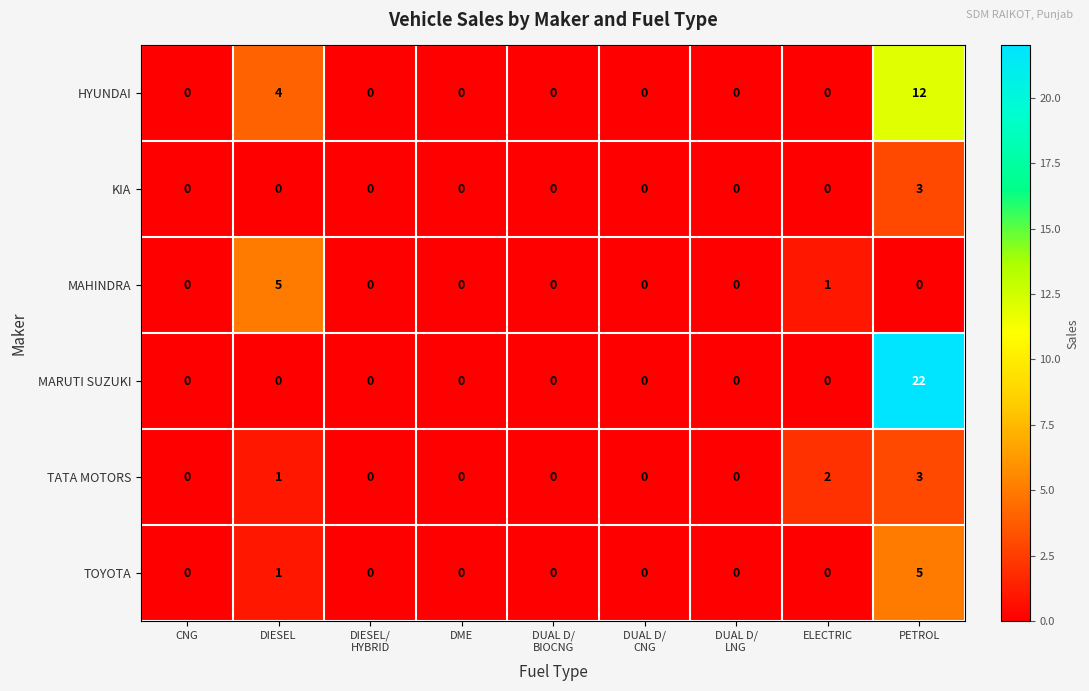

What is the spread (max minus min) of values at PETROL?

22